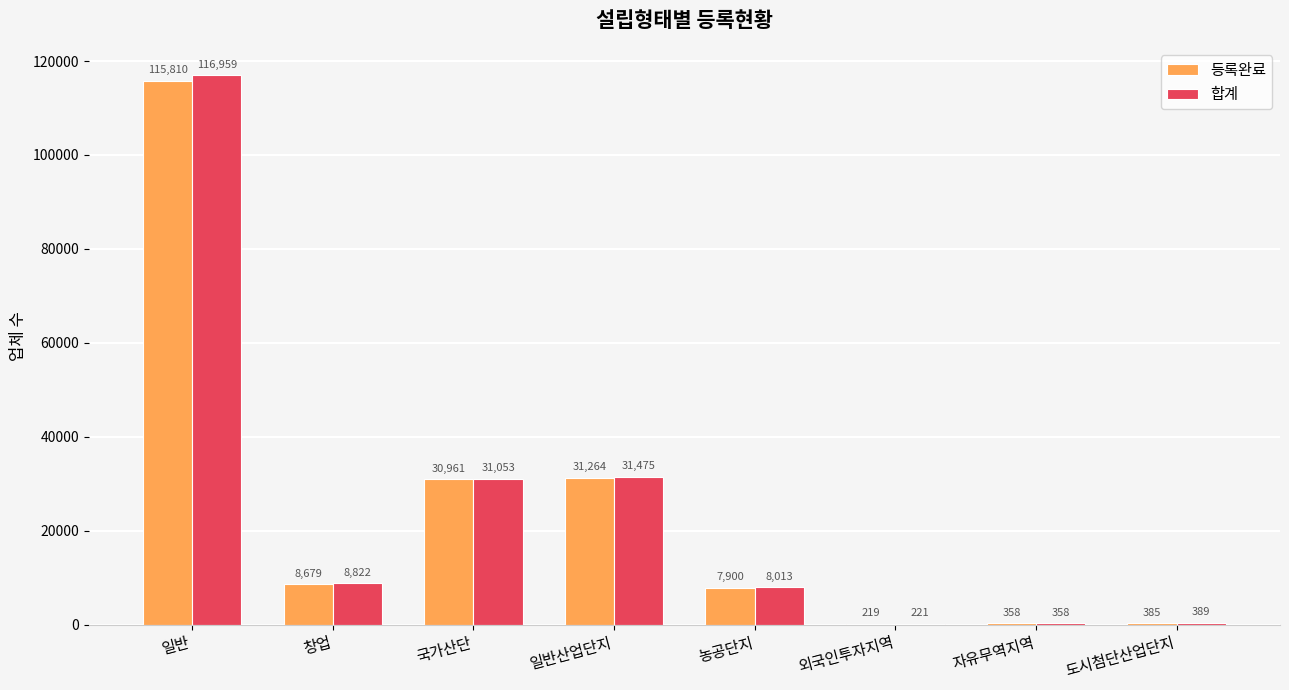

The 등록완료 series shows 358 at 자유무역지역. True or false?

True